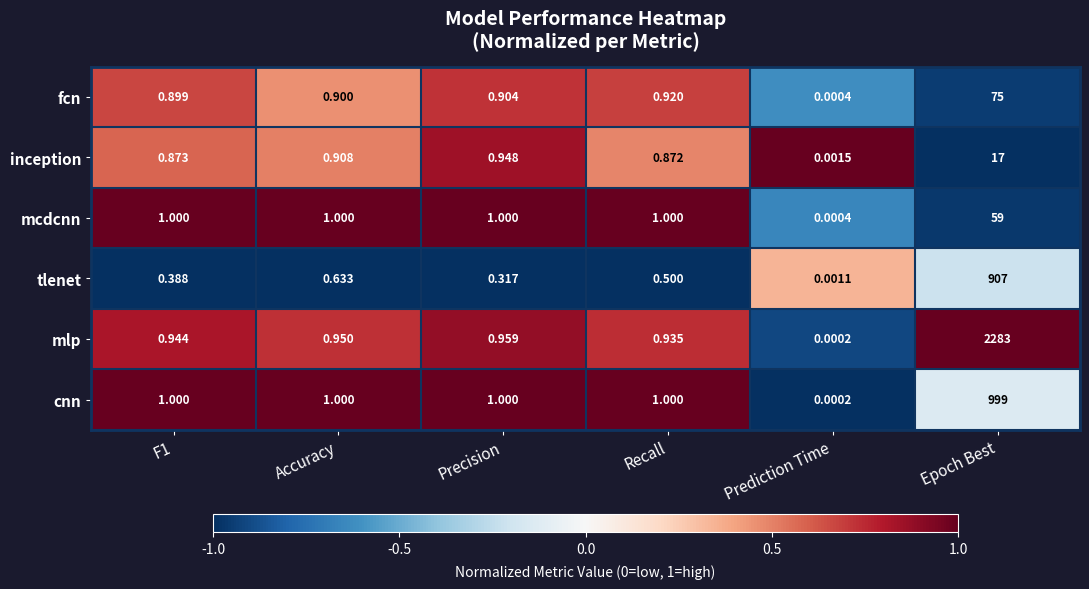

Which label corresponds to the largest value in the chart?

Epoch Best